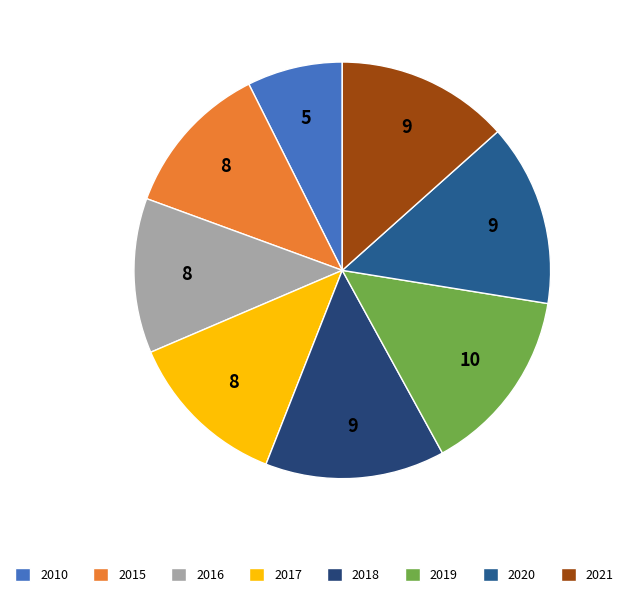

Count the number of slices in the pie.

8